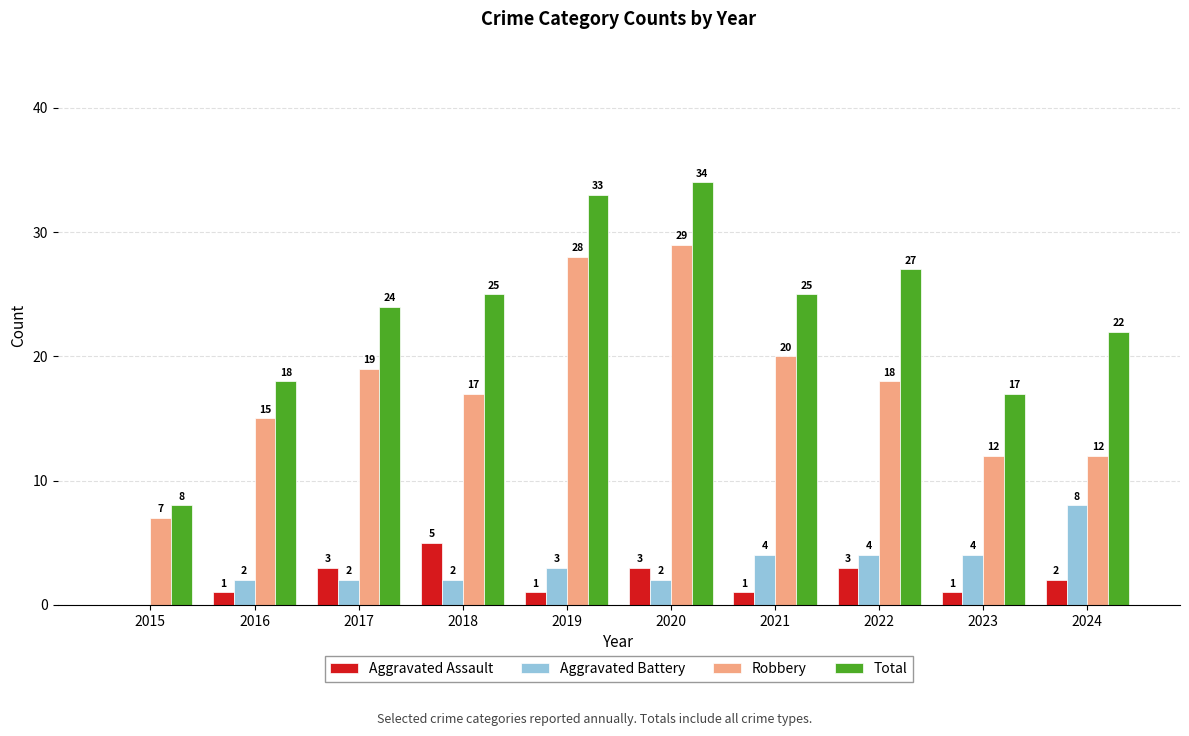

Which label corresponds to the largest value in the chart?

2020